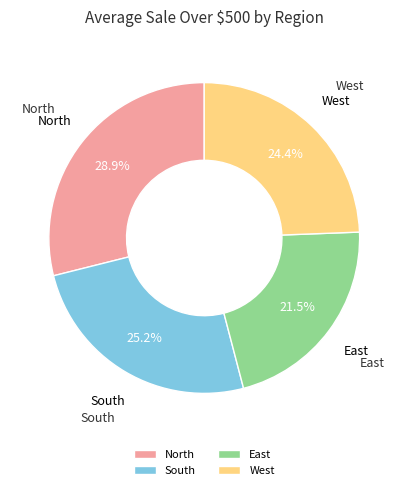

Is East the majority of the pie?

No